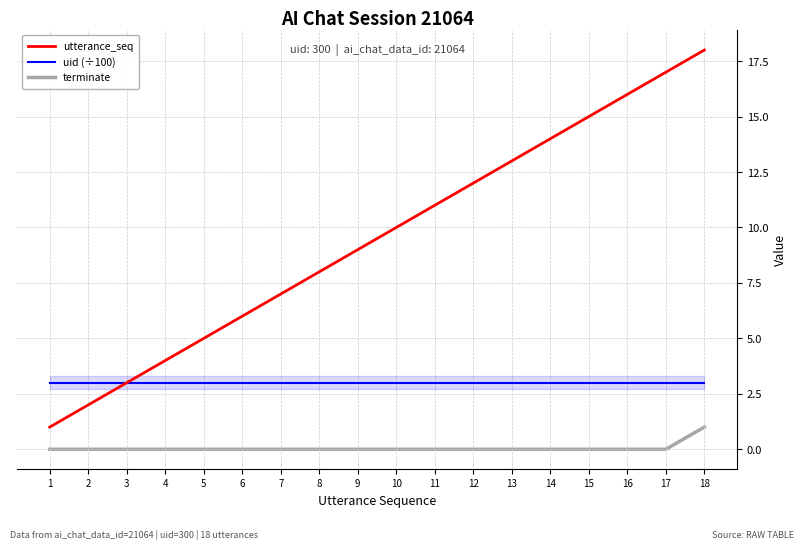

True or false: uid (÷100) has a value of 1 at 2.

False